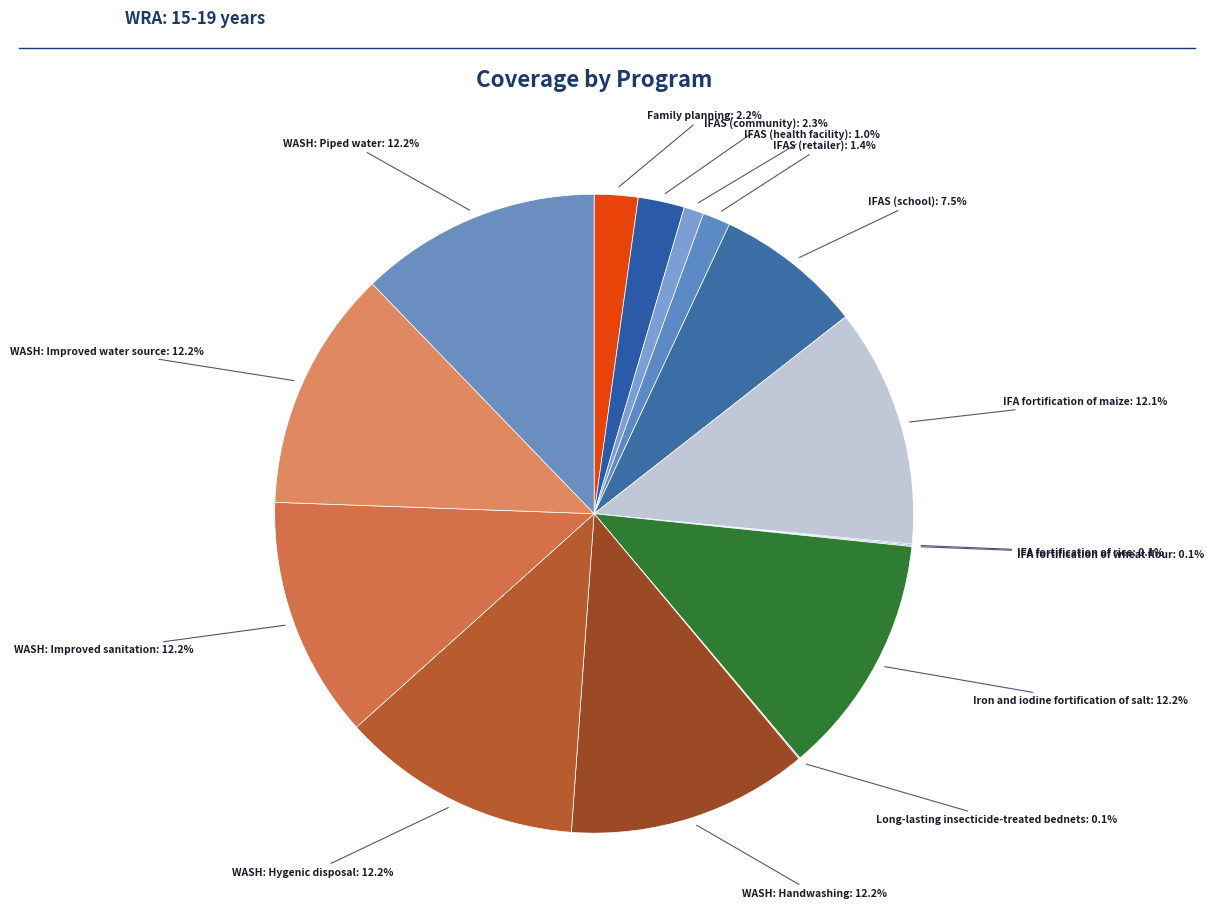

Count the number of slices in the pie.

15